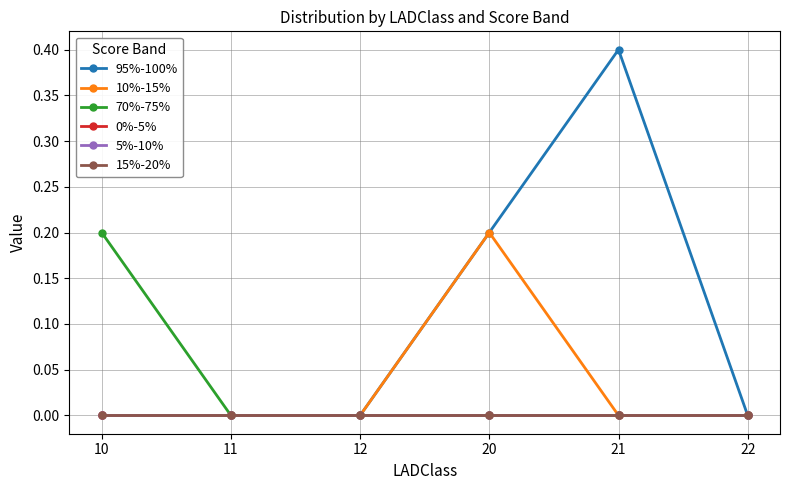

How many 70%-75% values are between 0 and 1?

6